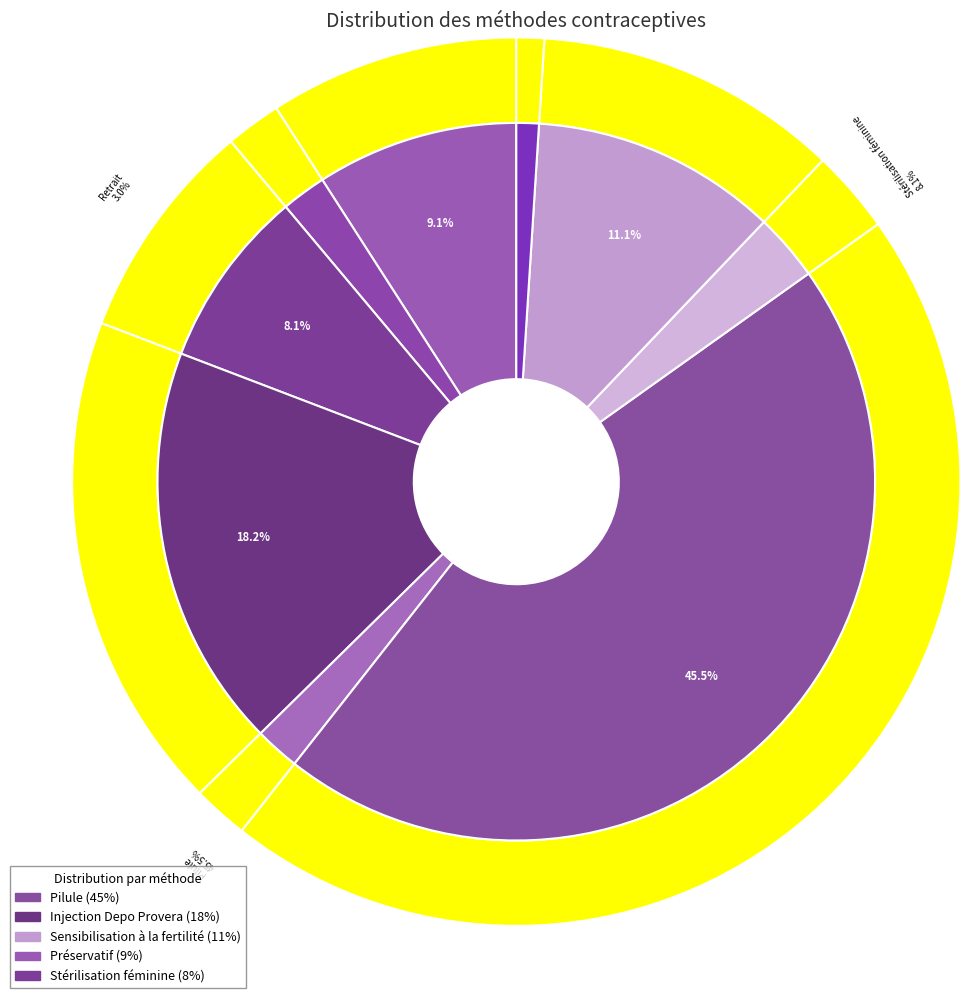

To the nearest percent, what is the combined percentage of Retrait and Implant?

5%